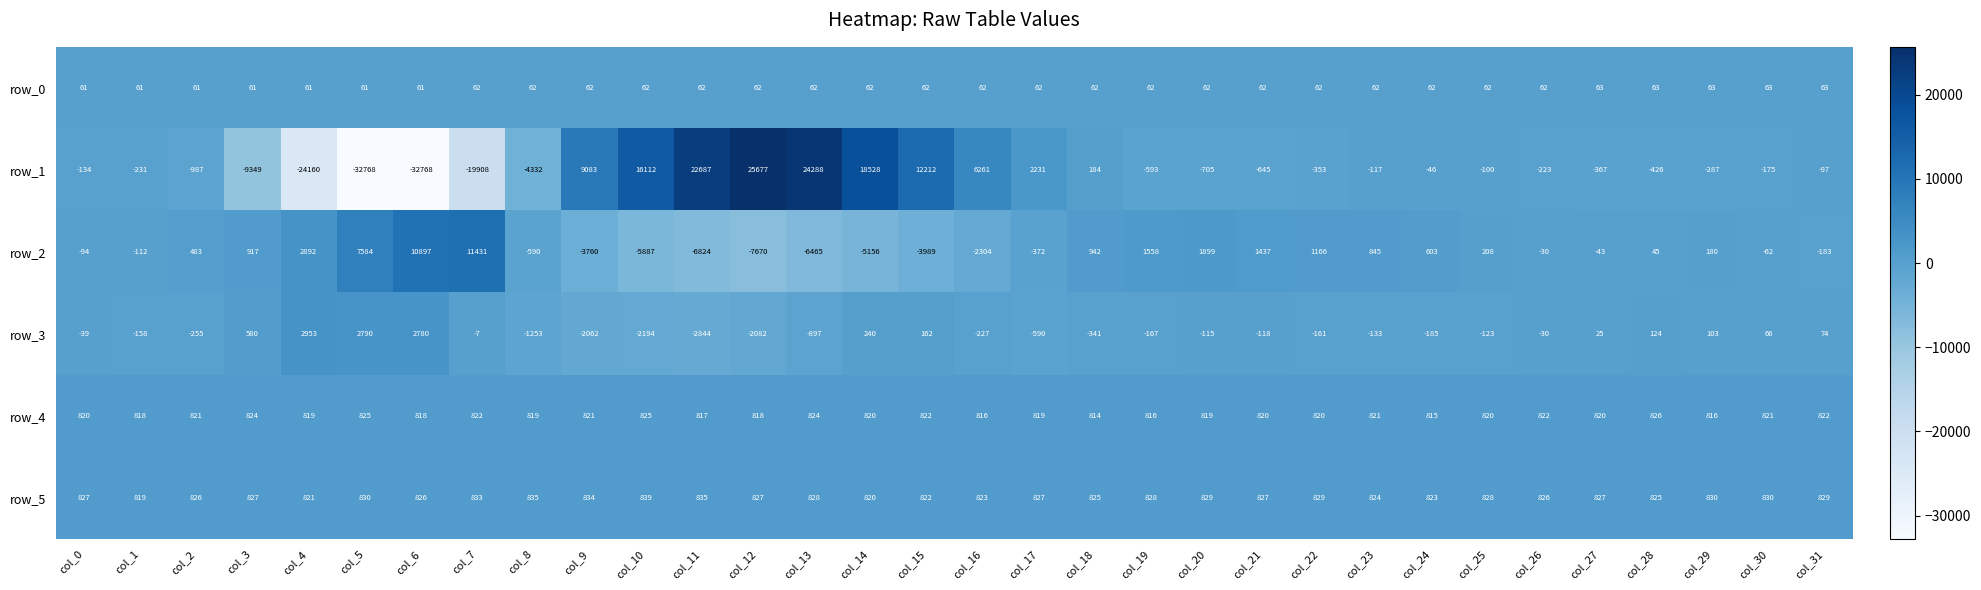

The value of row_0 at col_6 is 102. True or false?

False